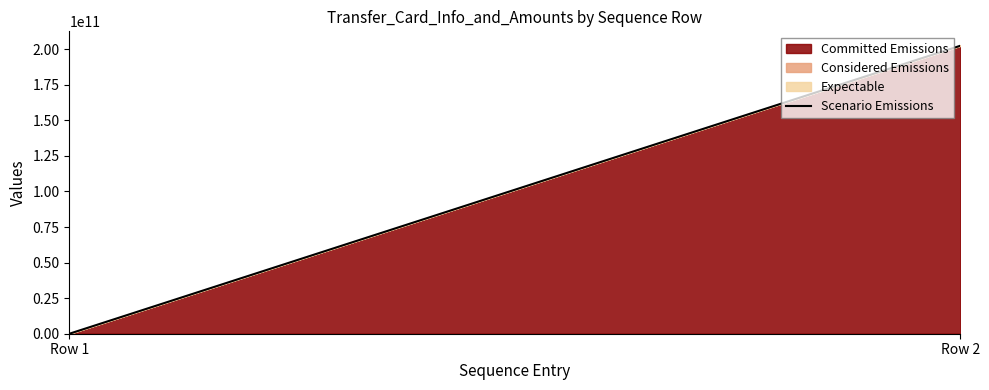

True or false: the data shows 202422090560 at Row 2.

True